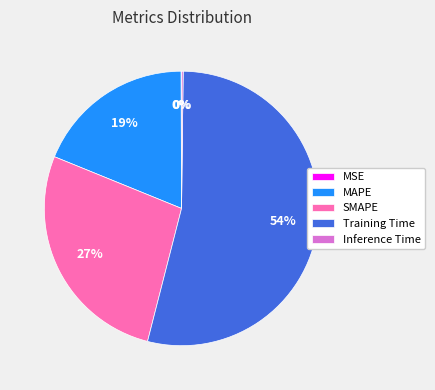

Approximately how many times larger is the value at SMAPE compared to Training Time?

0.5